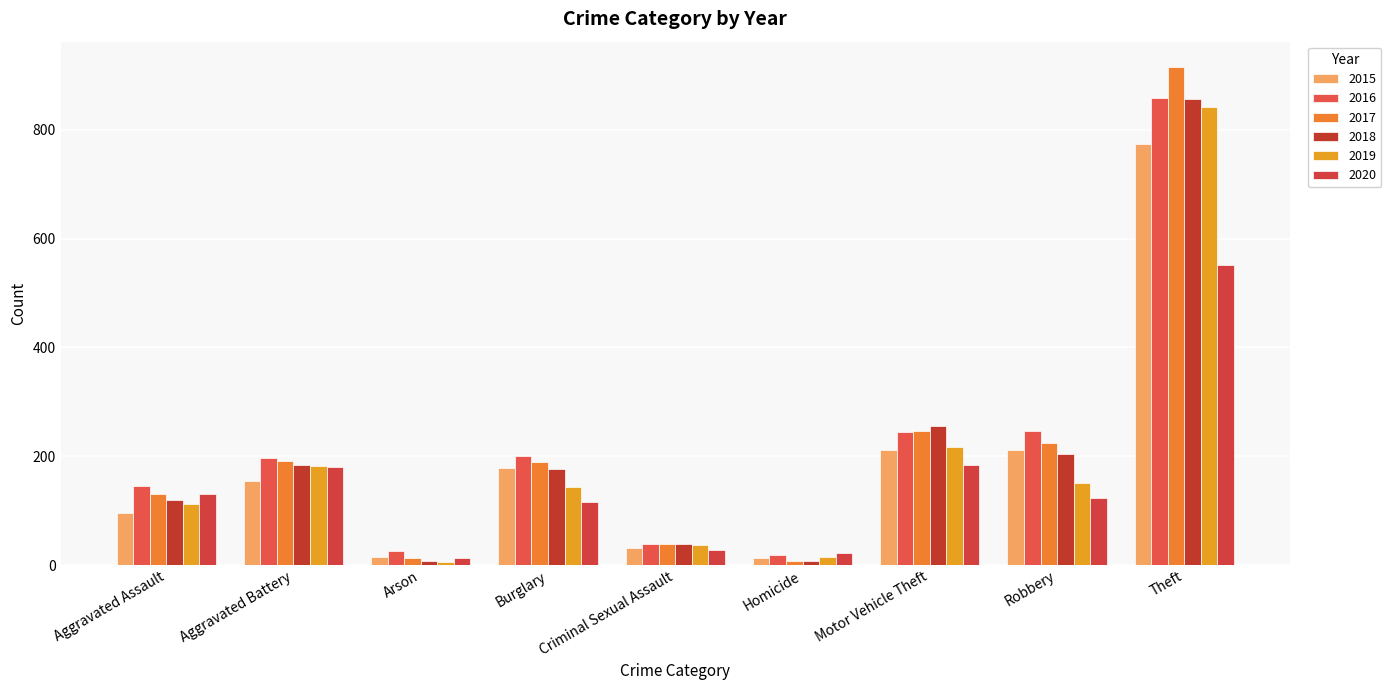

What are all the series names shown in the legend?

2015, 2016, 2017, 2018, 2019, 2020